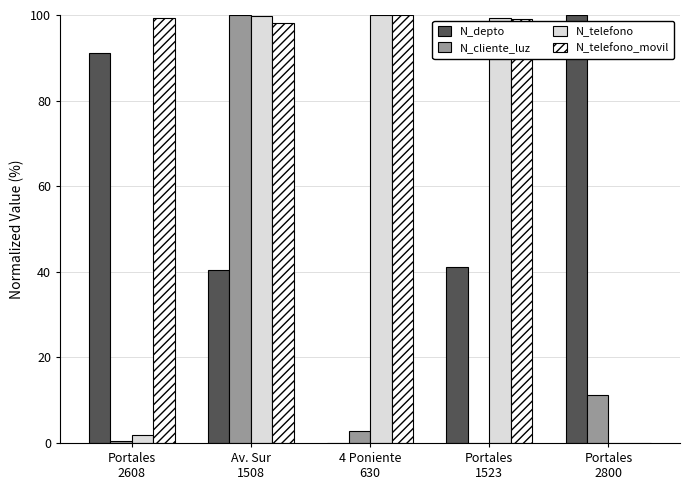

Which series has the largest total across all categories?

N_telefono_movil